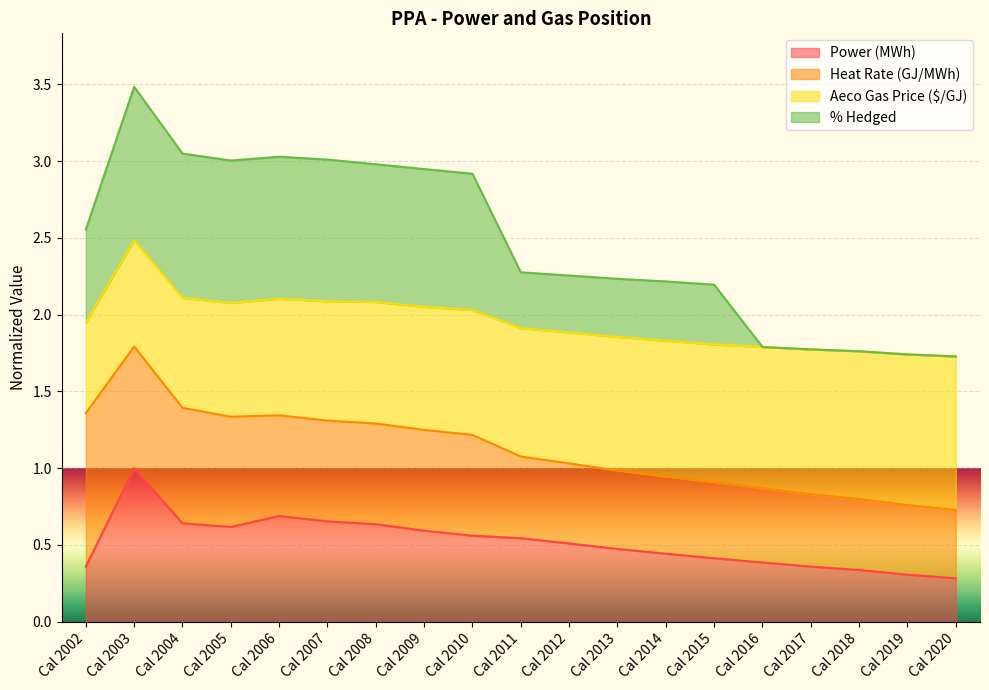

How many lines are shown in the chart?

4